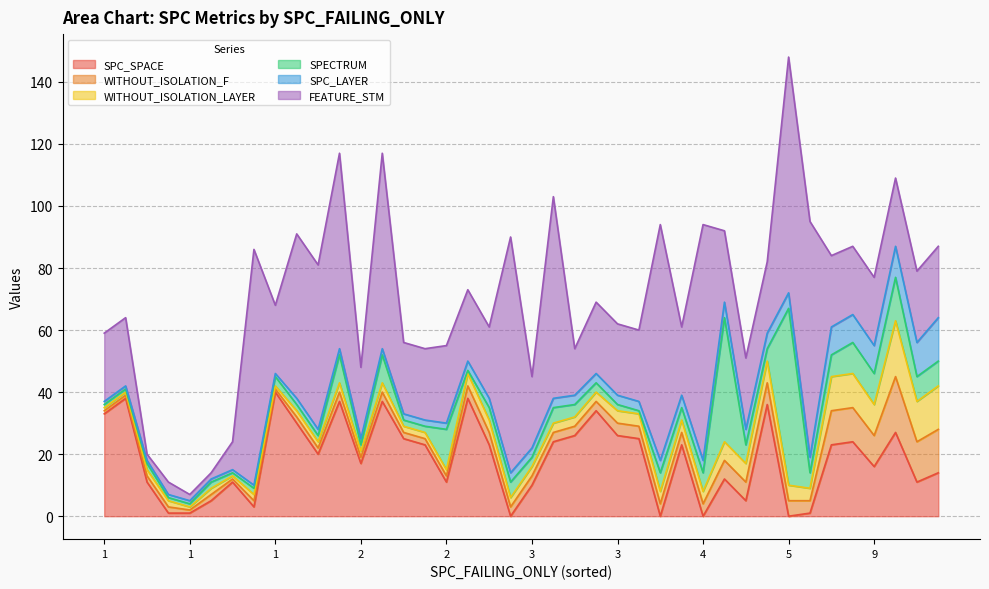

After their last crossing, which series has the higher values: SPC_SPACE or WITHOUT_ISOLATION_LAYER?

SPC_SPACE